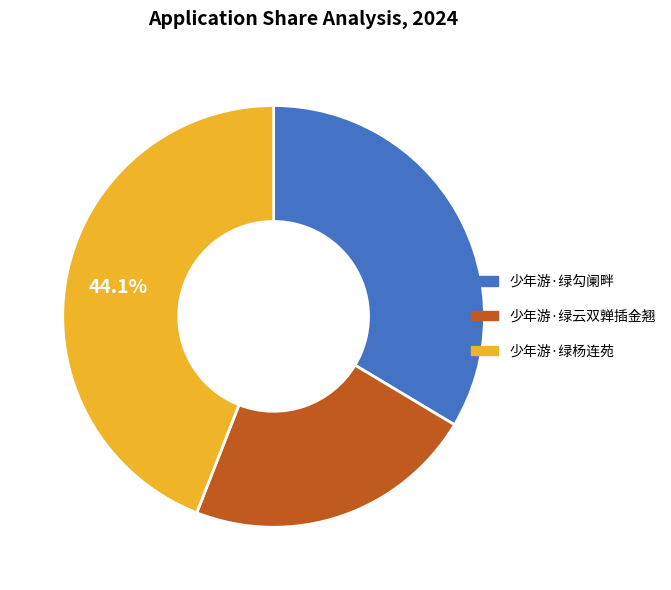

To the nearest percent, what is the difference between the largest and smallest slice percentages?

22%